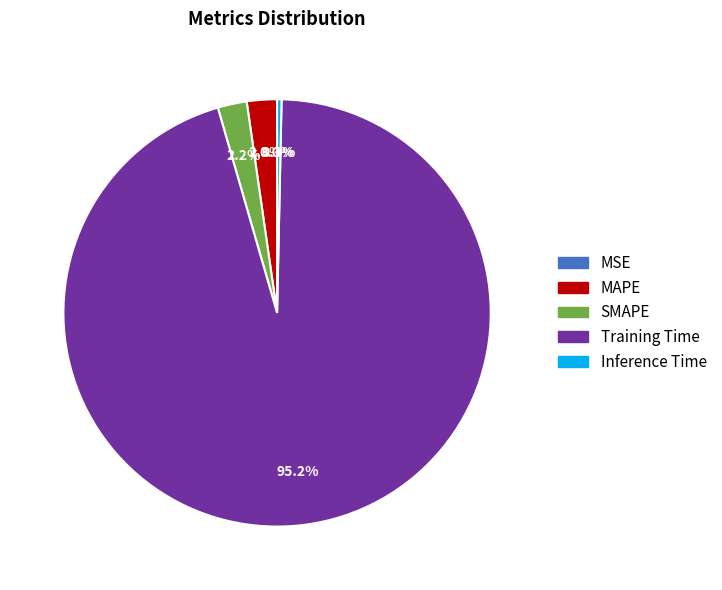

Which category has the biggest portion of the pie?

Training Time